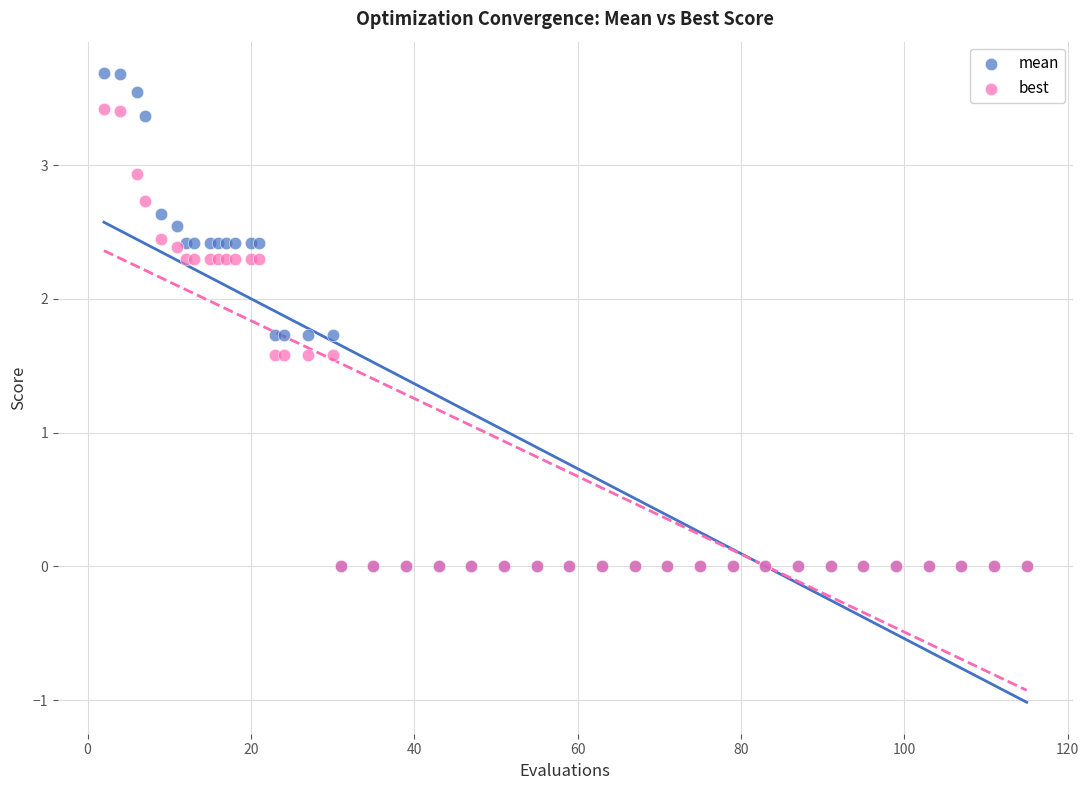

Which series has the widest spread of Y values?

mean